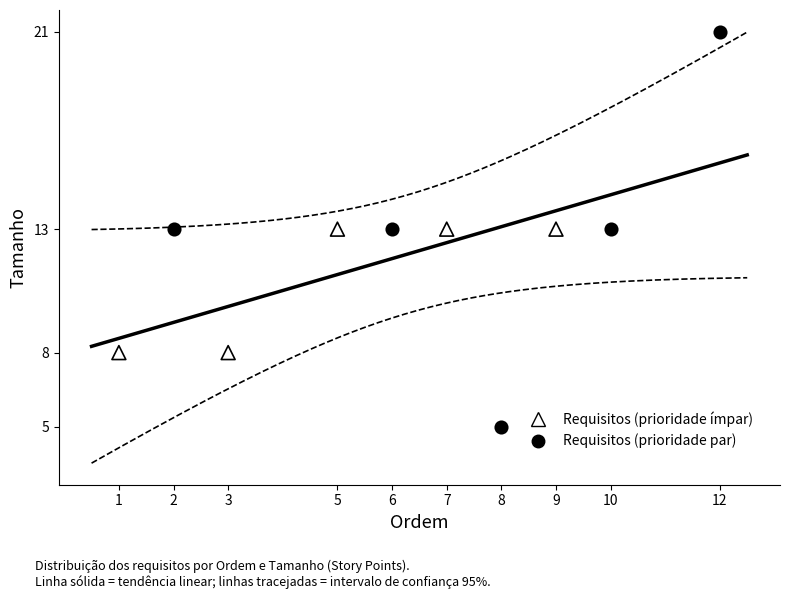

Which series reaches the maximum Y coordinate?

Requisitos (prioridade par)